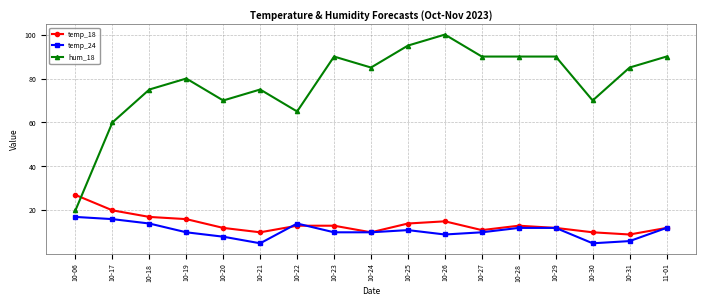

What is the difference between the temp_24 values at 10-20 and 10-17?

8